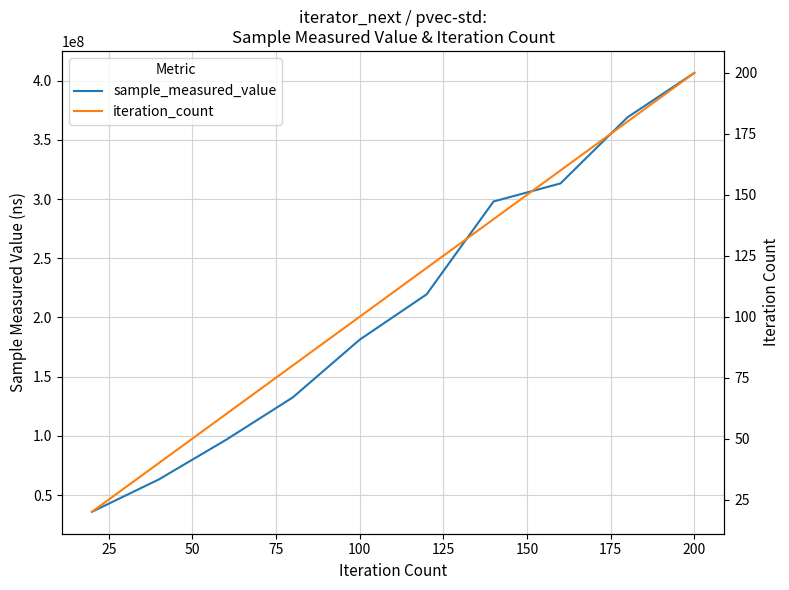

List the series in order of their peak value, highest first.

sample_measured_value, iteration_count